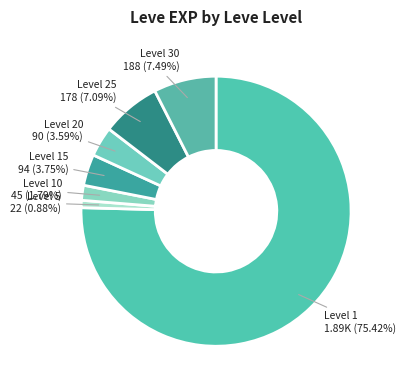

Which has a higher value, Level 25 or Level 5?

Level 25